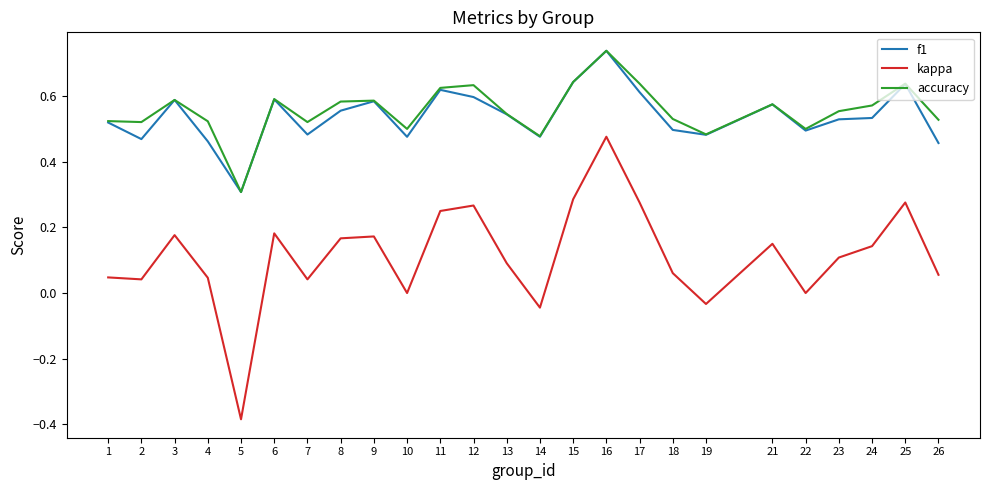

What is the total value across all series at 2?

1.0